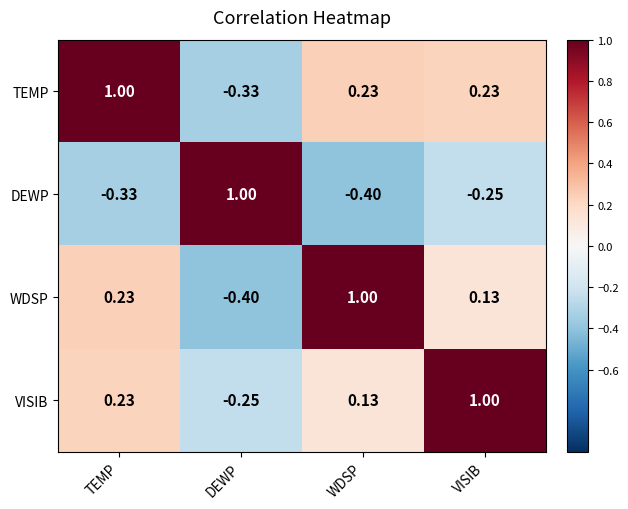

Which series has the largest total across all categories?

TEMP